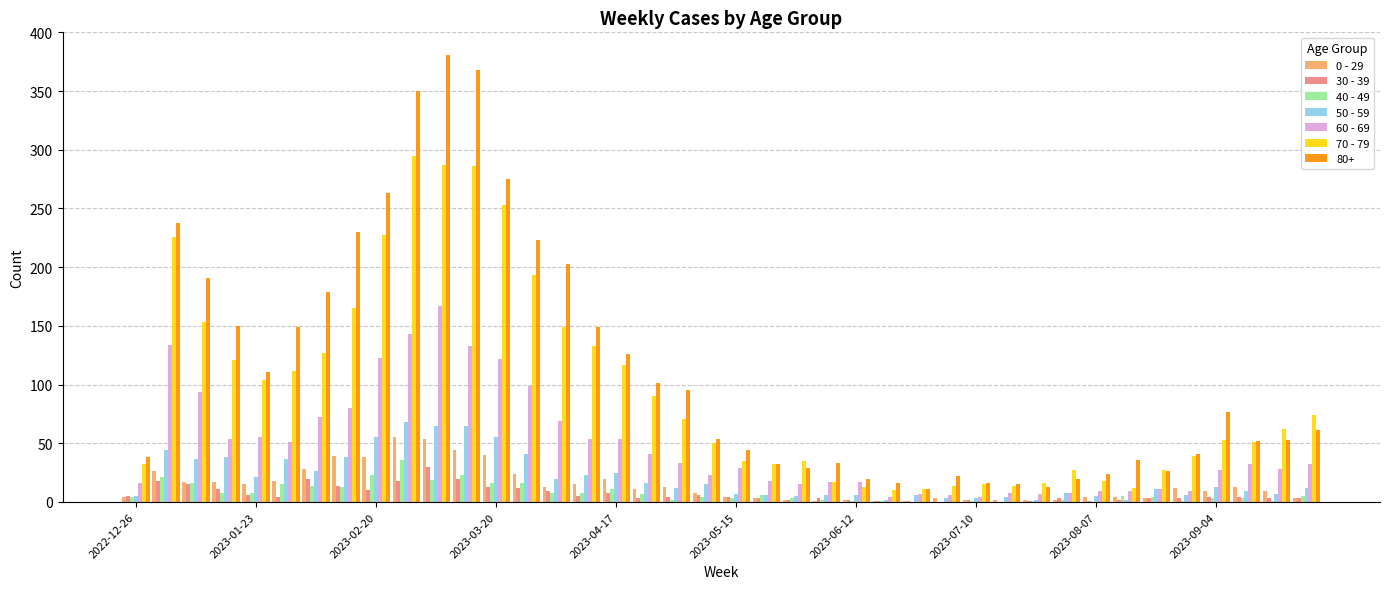

Does the chart contain stacked bars?

No